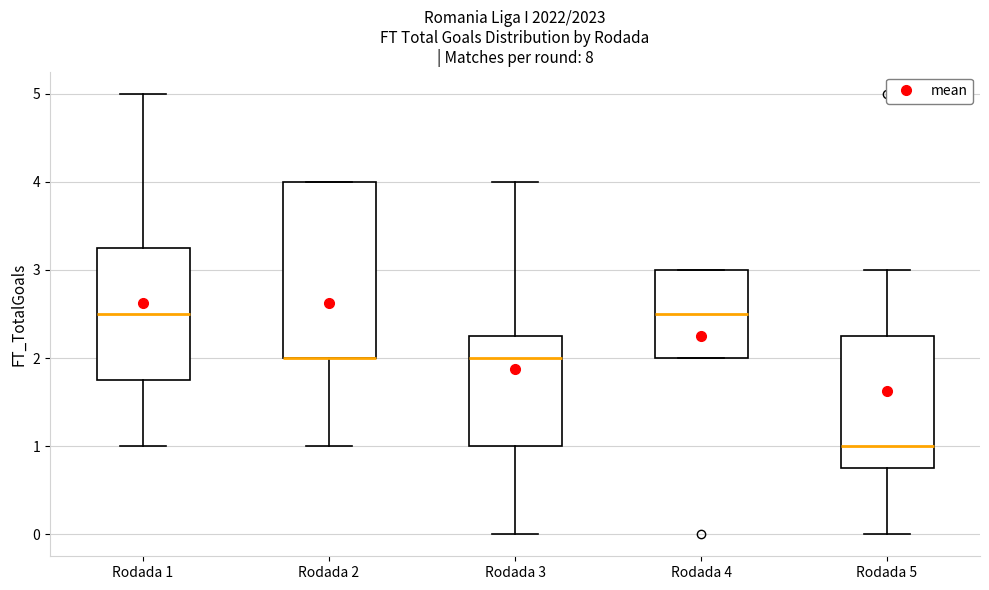

Reading left to right, read every box against the y-axis: the position of its median line, the range the box covers, and the ends of its whiskers. The values are not printed on the chart, so give them approximately, as read against the axis.

Rodada 1: median 2.5, box 1.8 to 3.3, whiskers 1.0 to 5.0
Rodada 2: median 2.0 (drawn on the box's lower edge), box 2.0 to 4.0, whiskers 1.0 to 4.0
Rodada 3: median 2.0, box 1.0 to 2.3, whiskers 0.0 to 4.0
Rodada 4: median 2.5, box 2.0 to 3.0, whiskers 2.0 to 3.0
Rodada 5: median 1.0, box 0.8 to 2.3, whiskers 0.0 to 3.0